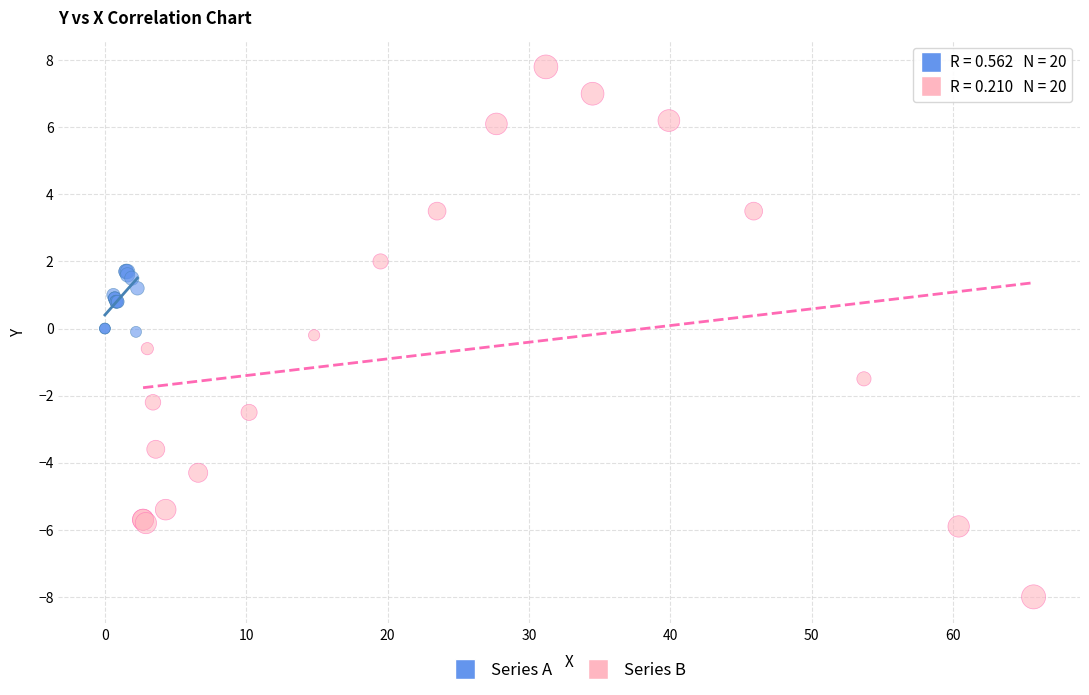

Which series contains the lowest Y value?

Series B